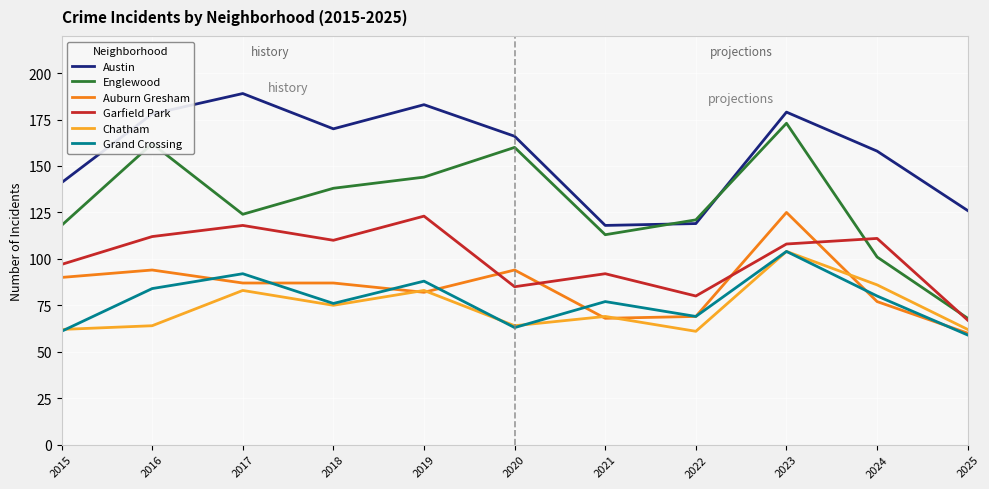

The Englewood series shows 173 at 2021. True or false?

False